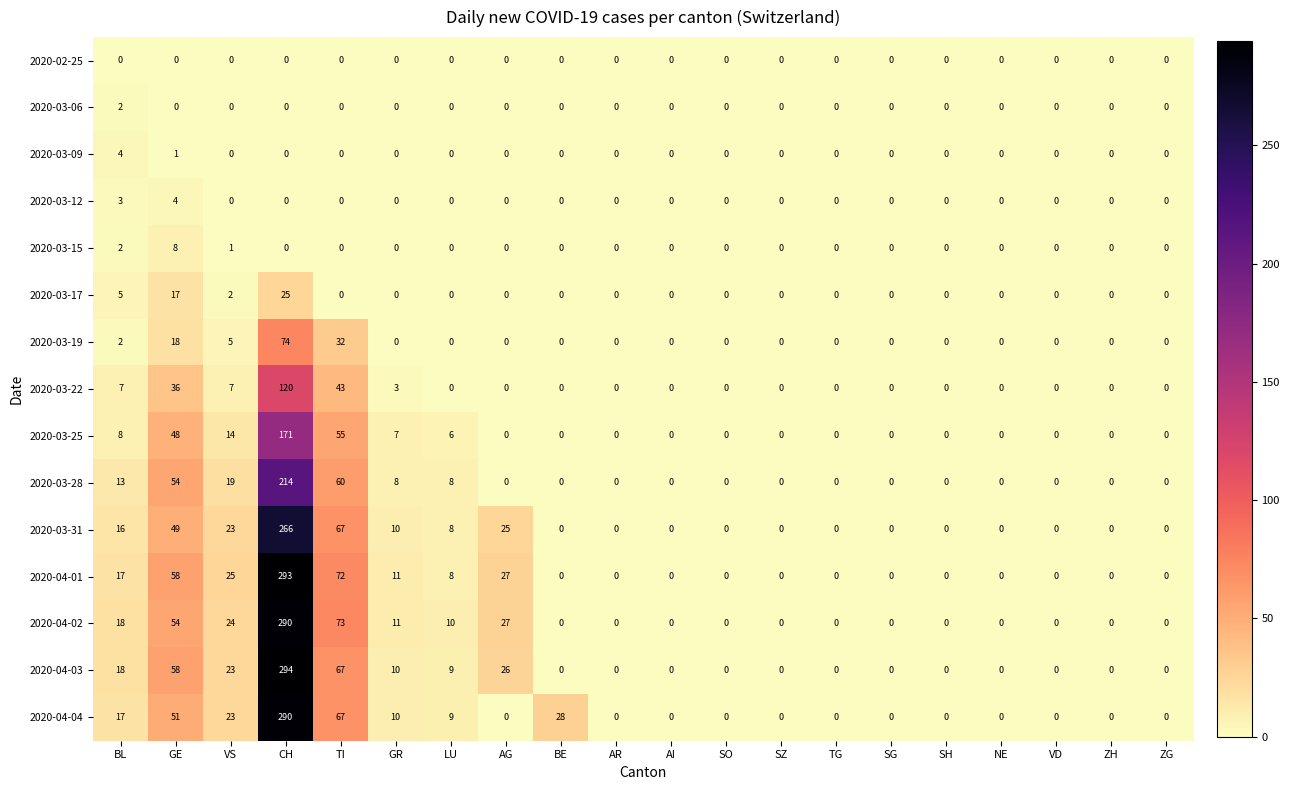

What is the difference between the maximum and minimum values in the 2020-04-04 series?

290